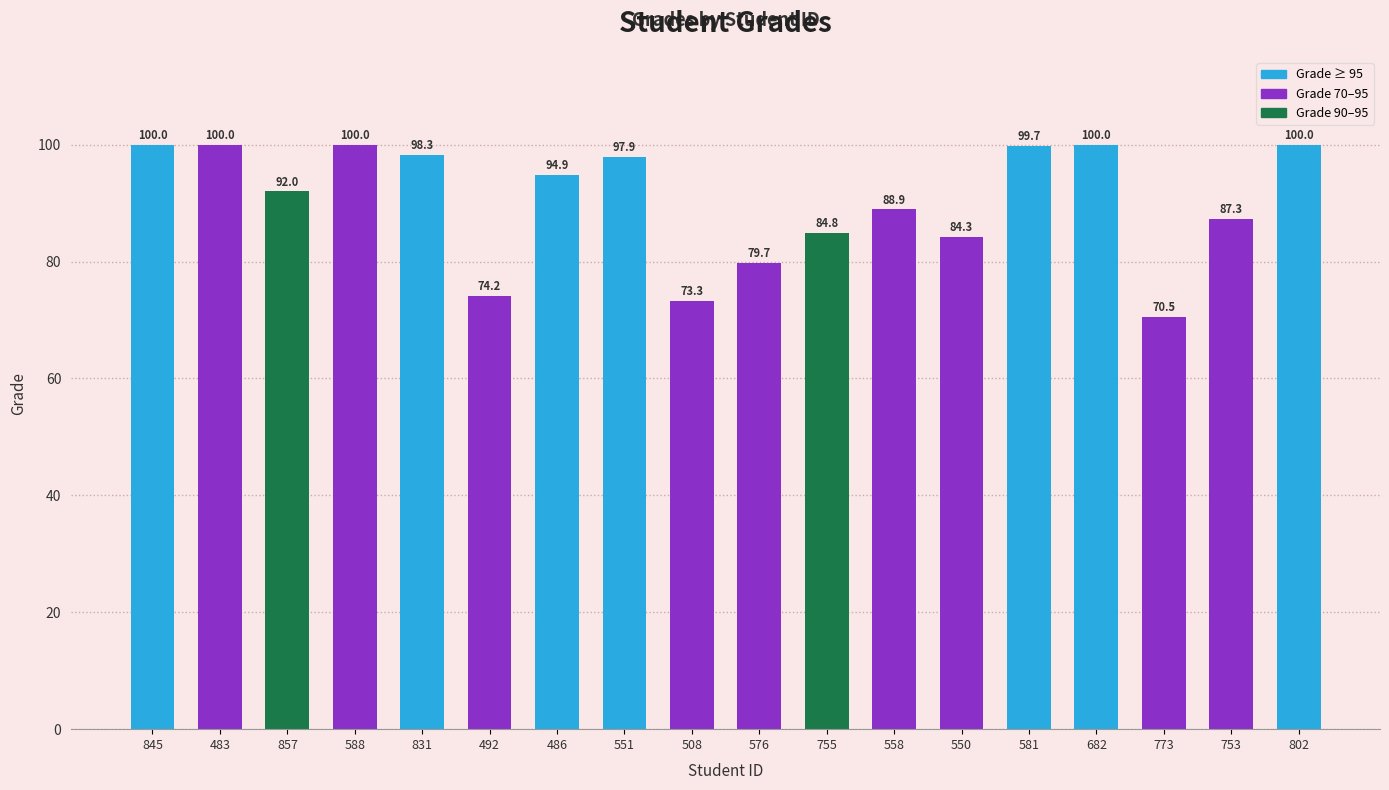

Reading right to left, what are all the values shown in this chart?

802=100.0	753=87.3	773=70.5	682=100.0	581=99.7	550=84.3	558=88.9	755=84.8	576=79.7	508=73.3	551=97.9	486=94.9	492=74.2	831=98.3	588=100.0	857=92.0	483=100.0	845=100.0